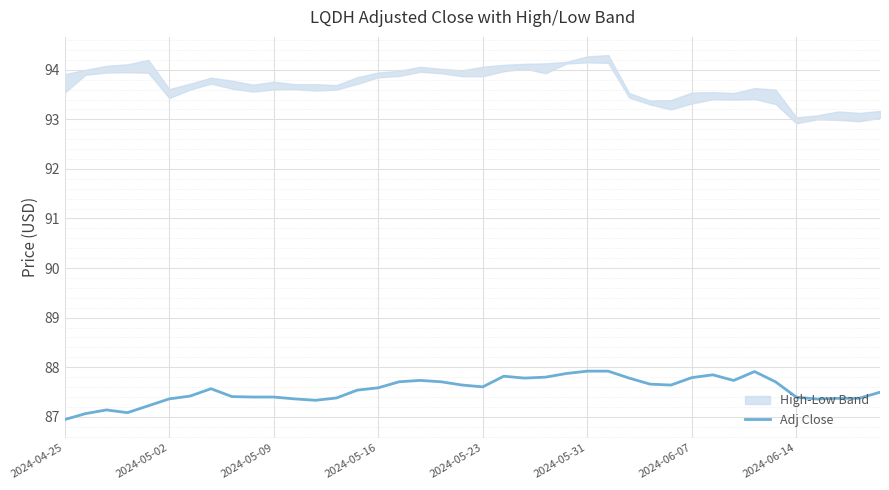

What is the value of the 23rd point from the left?

87.8